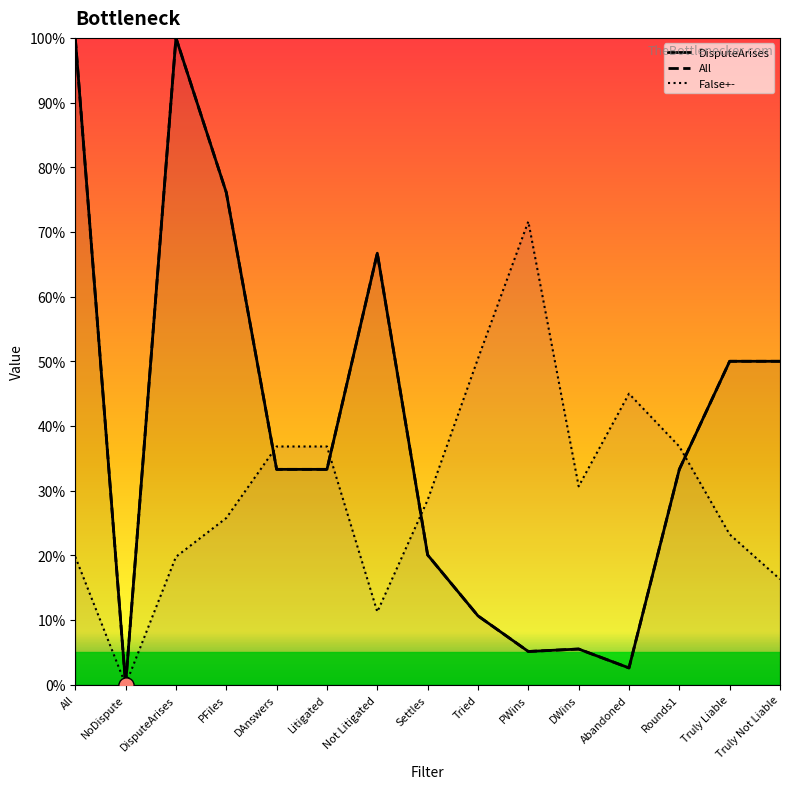

At which category is the sum across all series the highest?

All